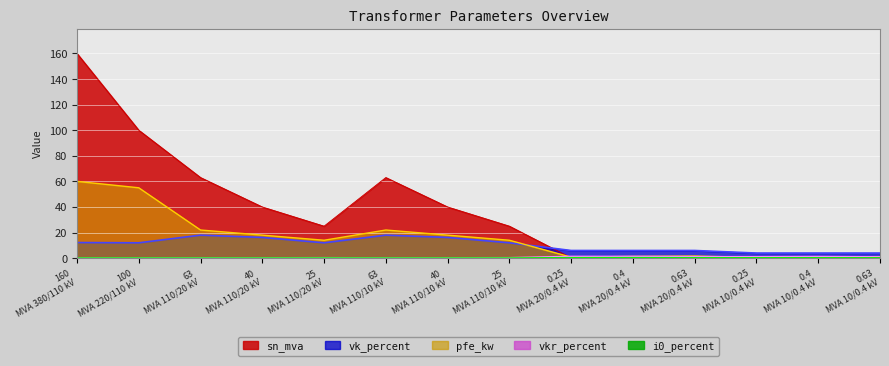

Reading left to right, list all the values displayed in this chart.

sn_mva: 160.0	100.0	63.0	40.0	25.0	63.0	40.0	25.0	0.2	0.4	0.6	0.2	0.4	0.6
vk_percent: 12.2	12.0	18.0	16.2	12.0	18.0	16.2	12.0	6.0	6.0	6.0	4.0	4.0	4.0
pfe_kw: 60.0	55.0	22.0	18.0	14.0	22.0	18.0	14.0	0.8	1.4	1.6	0.6	0.9	1.2
vkr_percent: 0.2	0.3	0.3	0.3	0.4	0.3	0.3	0.4	1.4	1.4	1.2	1.2	1.3	1.1
i0_percent: 0.1	0.1	0.0	0.1	0.1	0.0	0.1	0.1	0.3	0.3	0.3	0.2	0.2	0.2